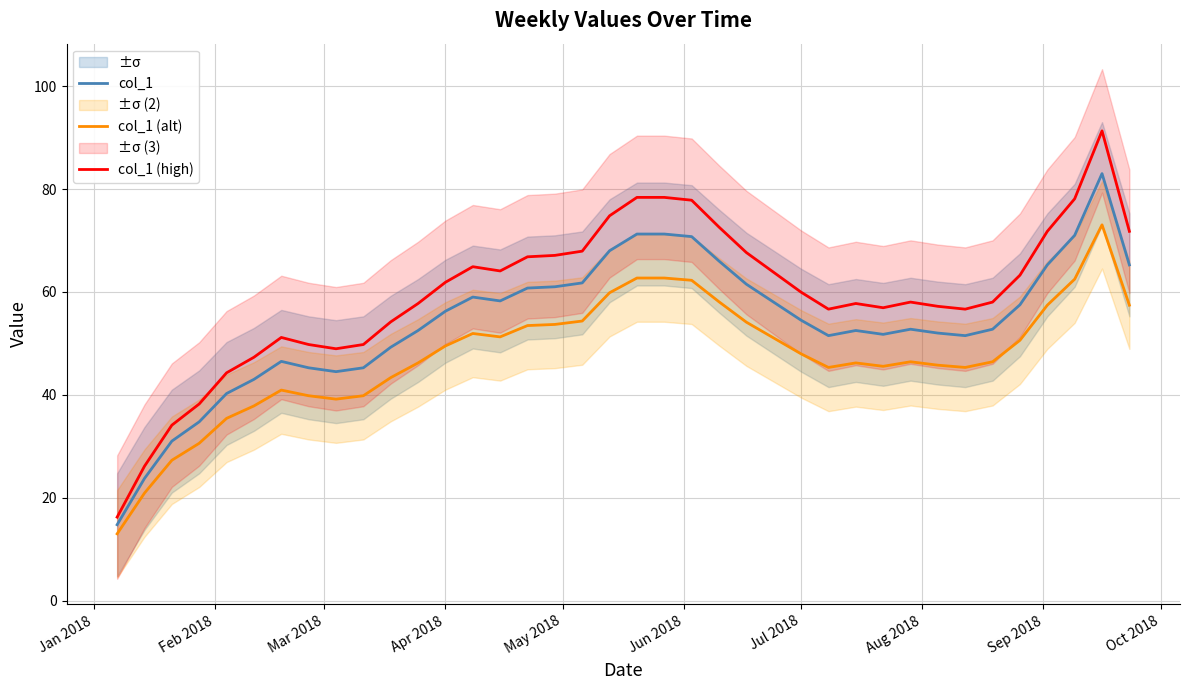

True or false: col_1 (high) has a value of 61.9 at Apr 2018.

True